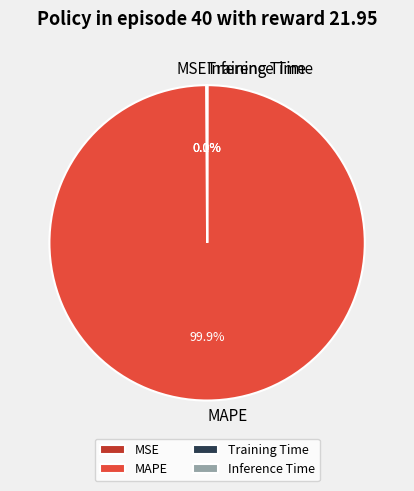

Which category has the biggest portion of the pie?

MAPE